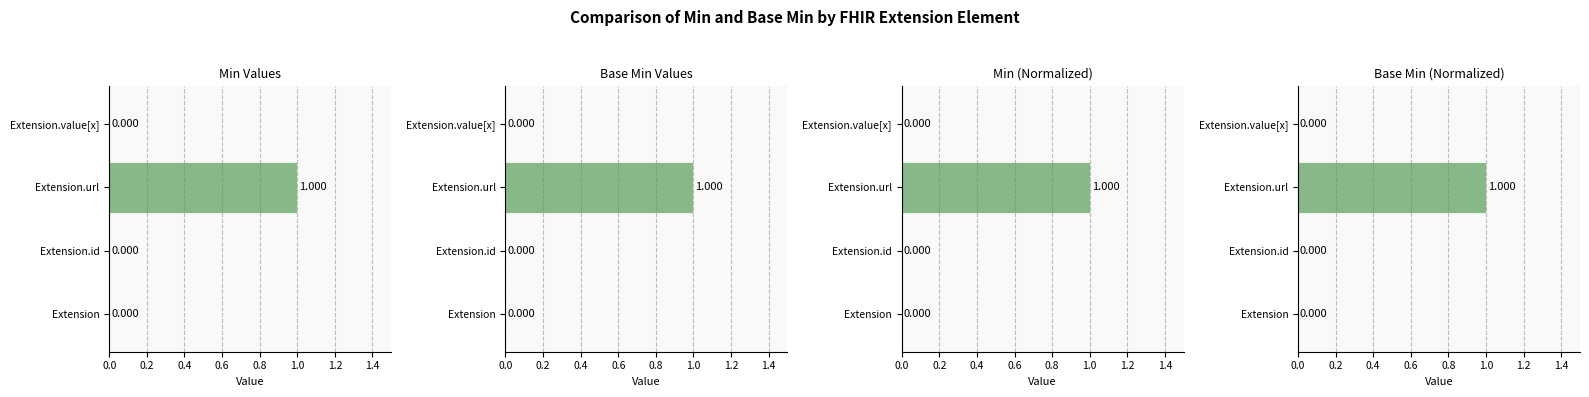

At how many categories does at least one series exceed 0?

1